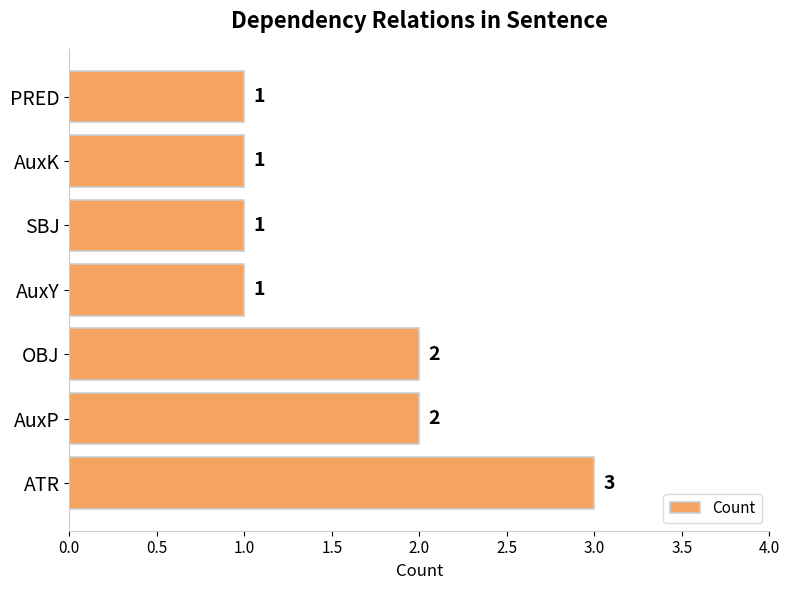

Are the bars horizontal?

Yes